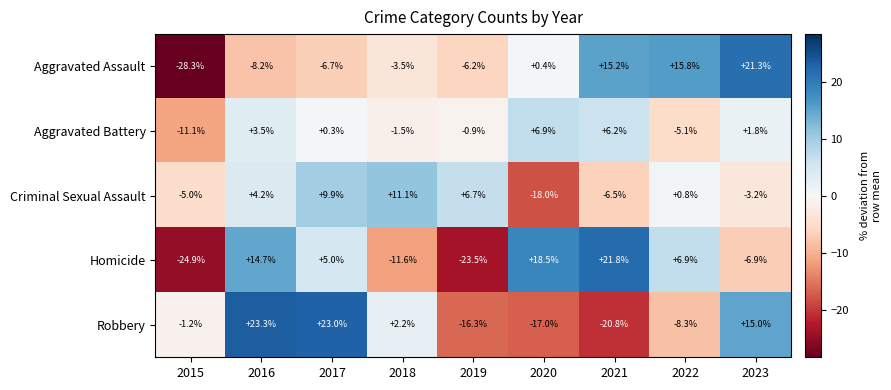

At which label is Homicide closest to -1?

2023